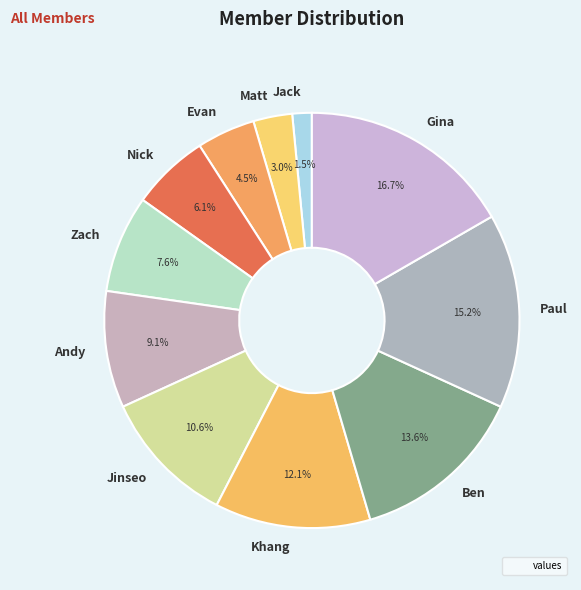

Approximately how many times larger is the value at Ben compared to Zach?

1.8